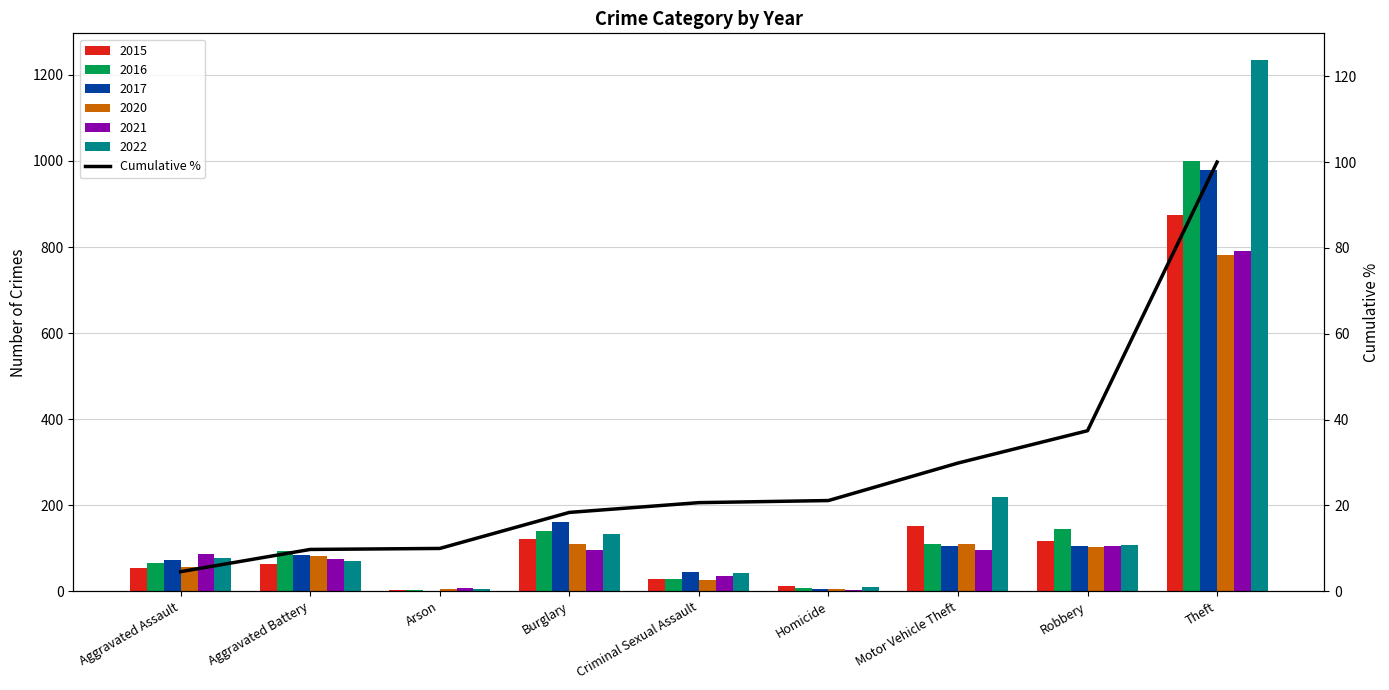

Which has a higher value, Motor Vehicle Theft or Aggravated Assault?

Motor Vehicle Theft